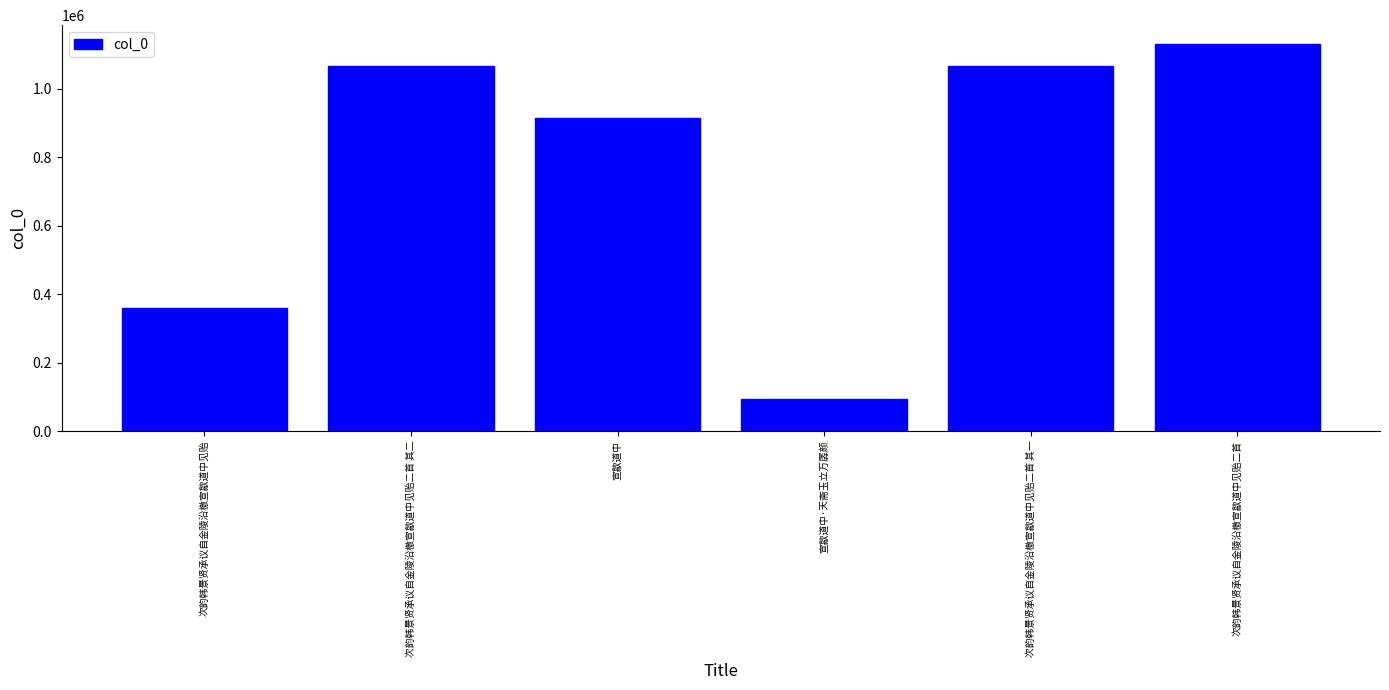

Where is the data nearest to the value 611627?

次韵韩景贤承议自金陵沿檄宣歙道中见贻